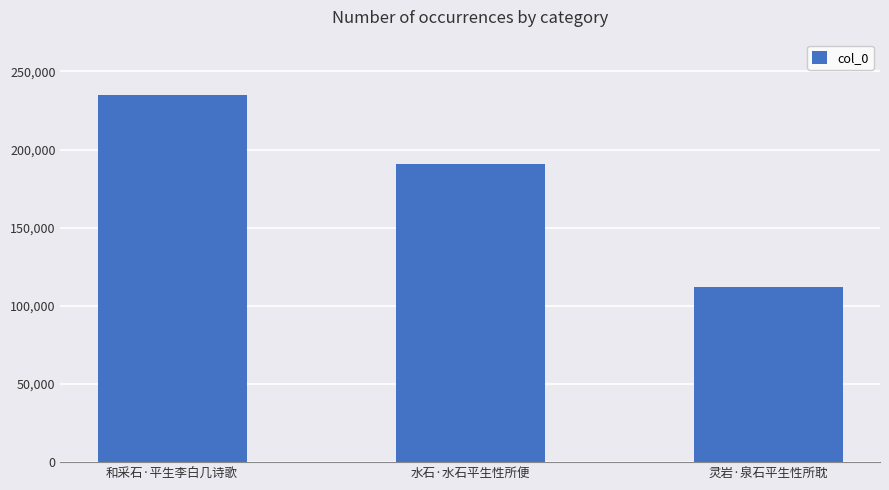

What position from the left is 水石·水石平生性所便?

2